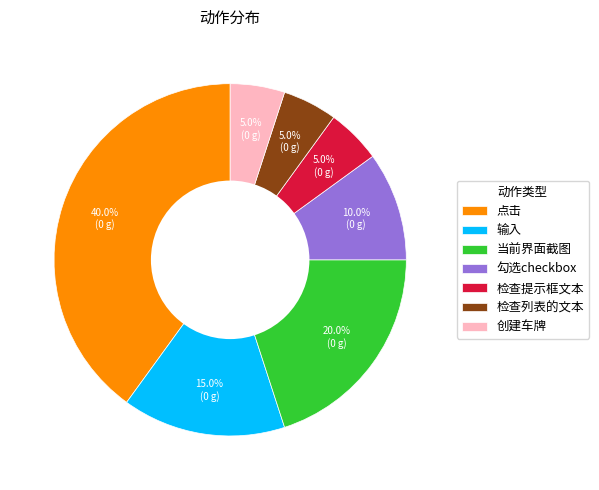

Does 检查列表的文本 represent more than half of the total?

No